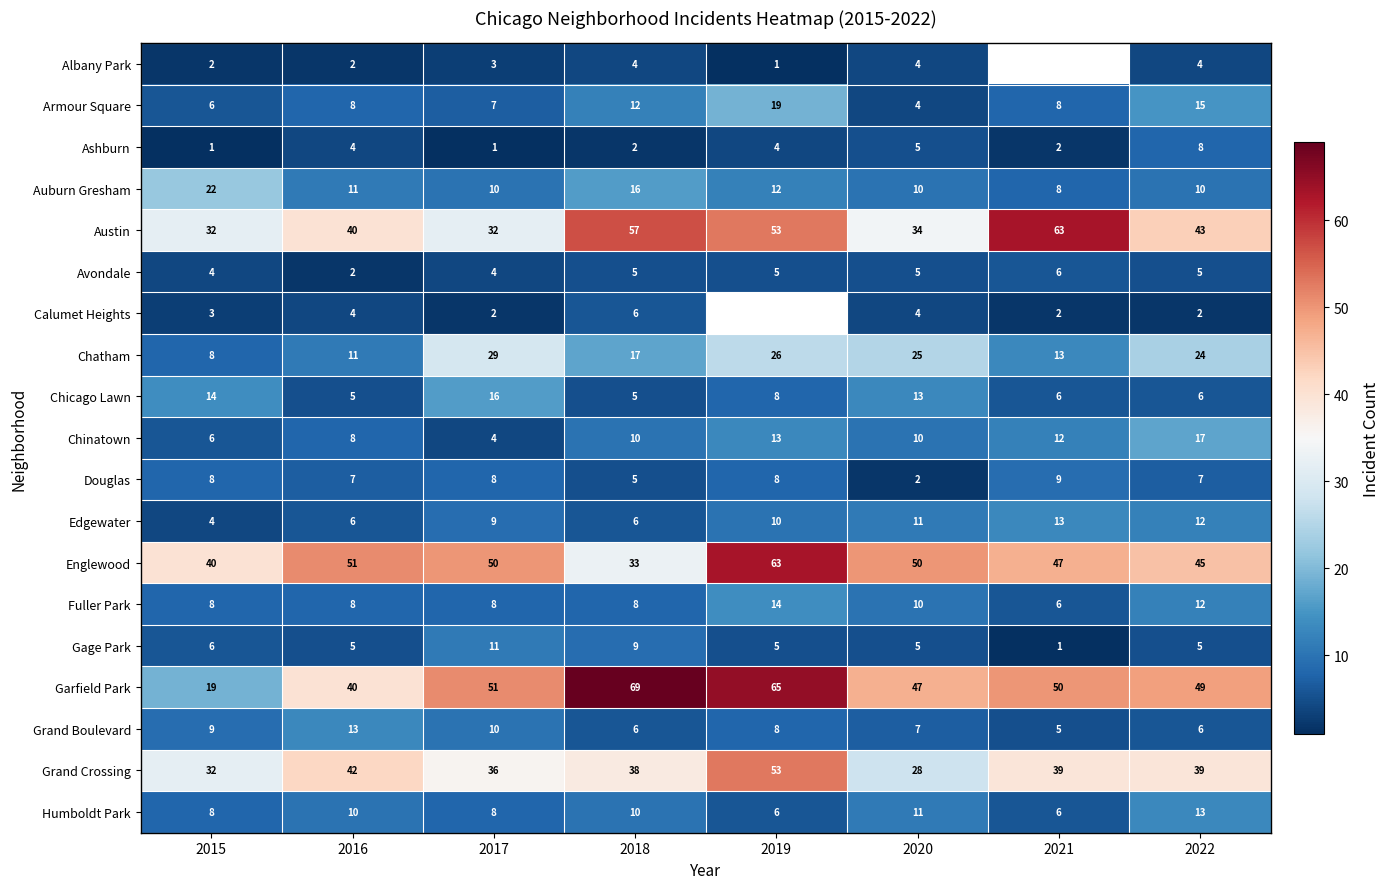

Which category has the lowest value in the Gage Park series?

2021